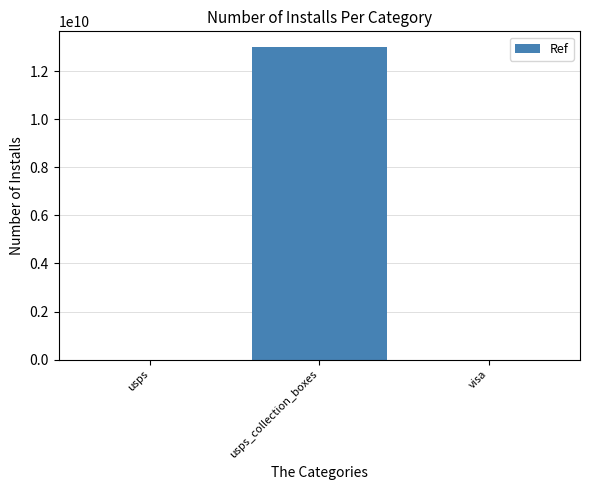

What is the sum of all values?

13002172944